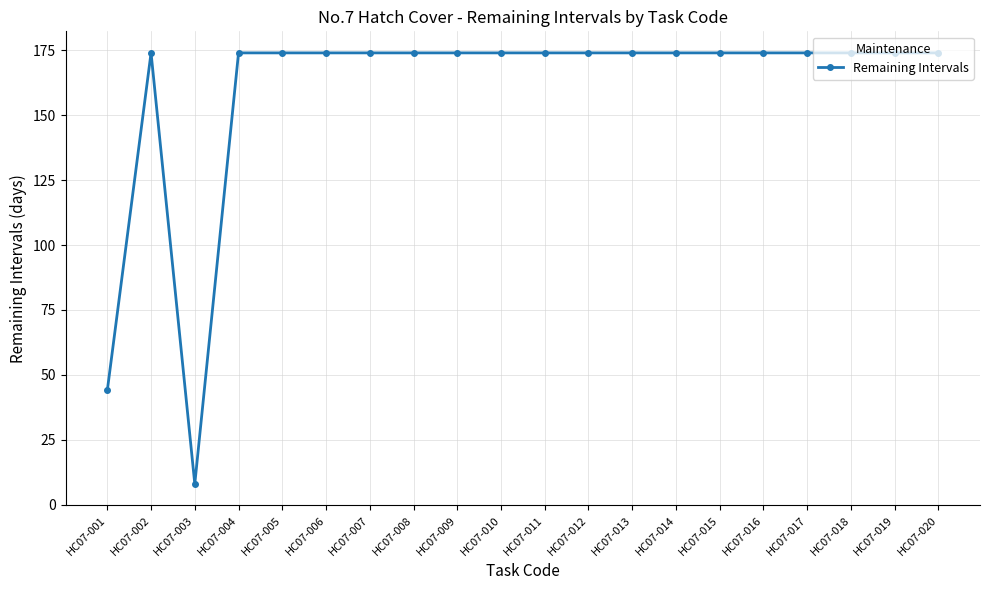

At which category does the data reach its first local valley?

HC07-003